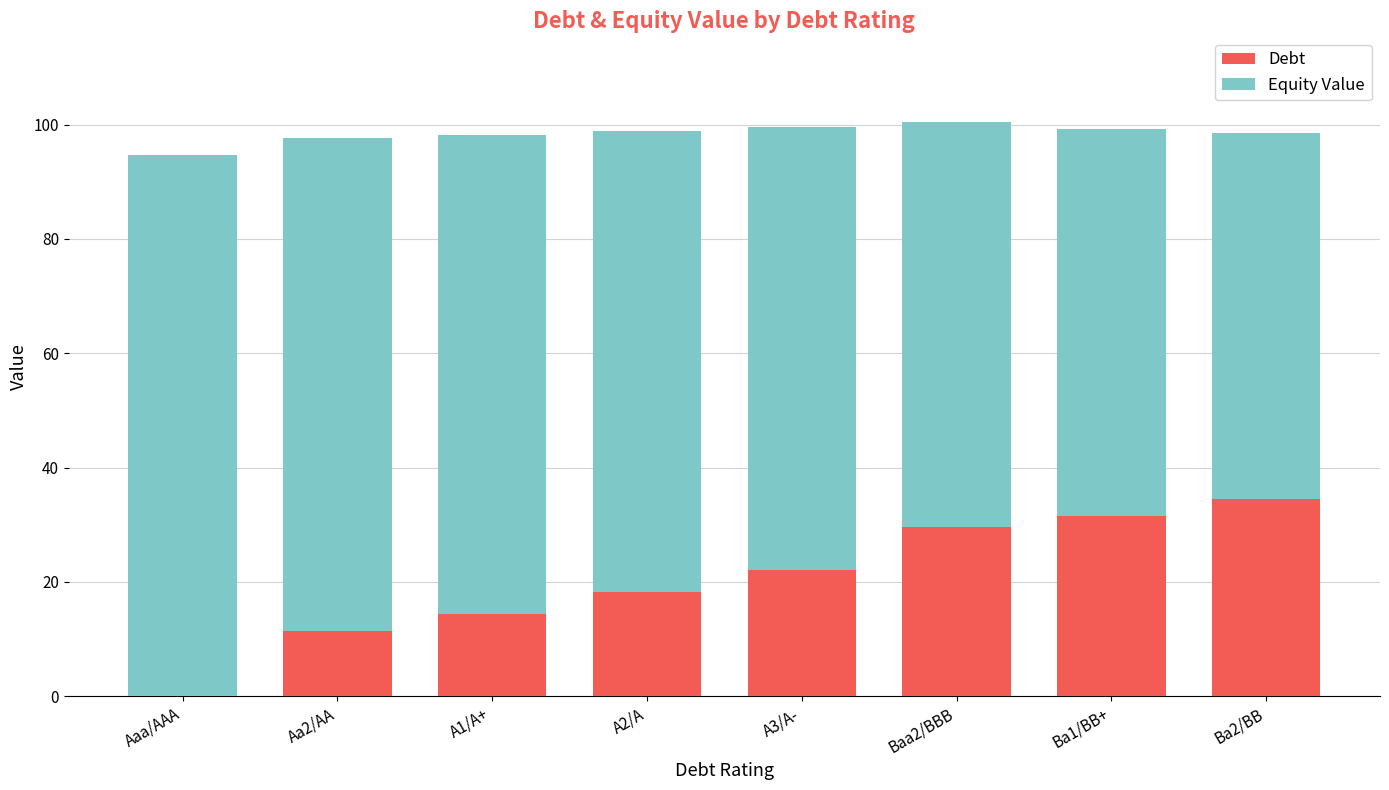

The value of Debt at A1/A+ is 19.7. True or false?

False